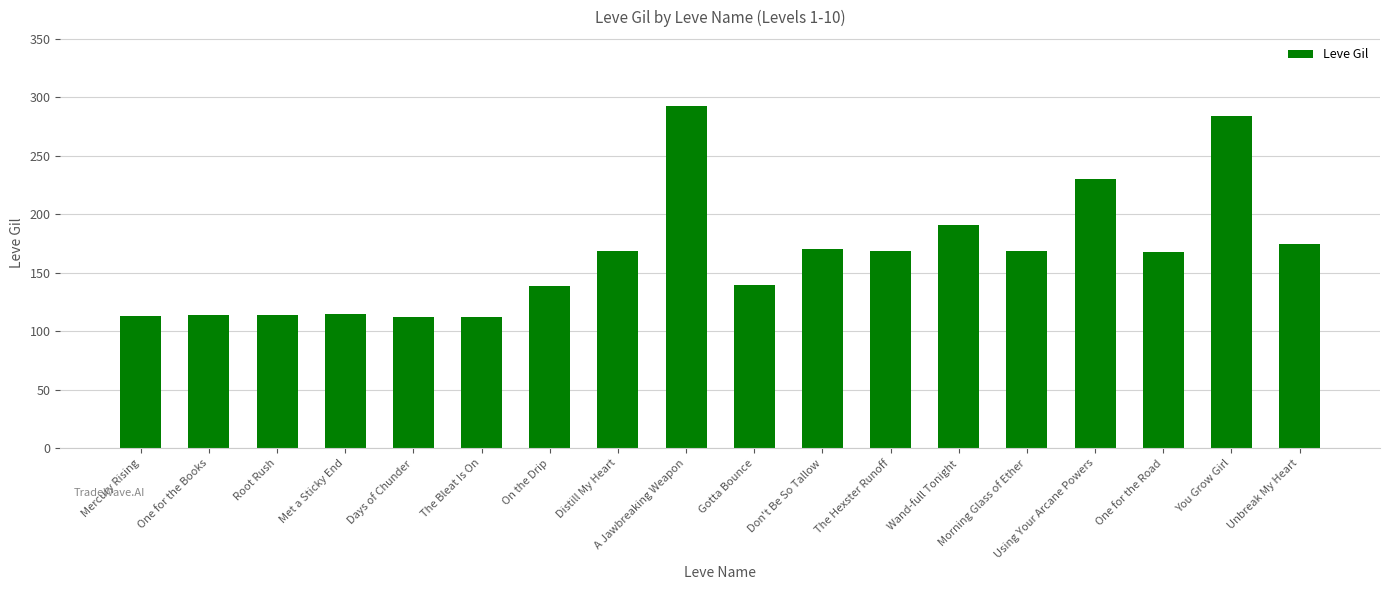

What is the label of the 16th bar from the left?

One for the Road